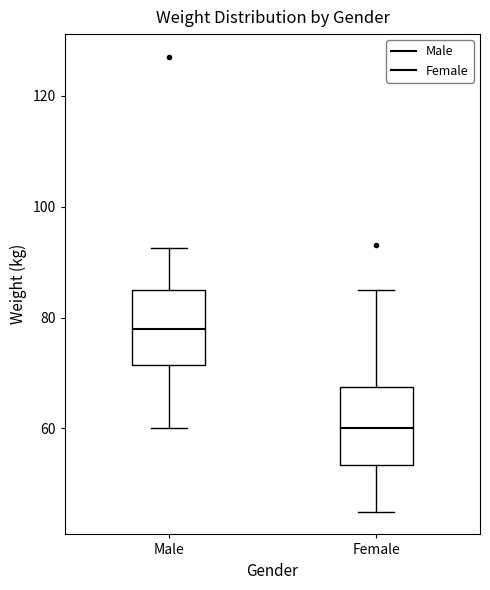

Which box has the lowest median line?

Female